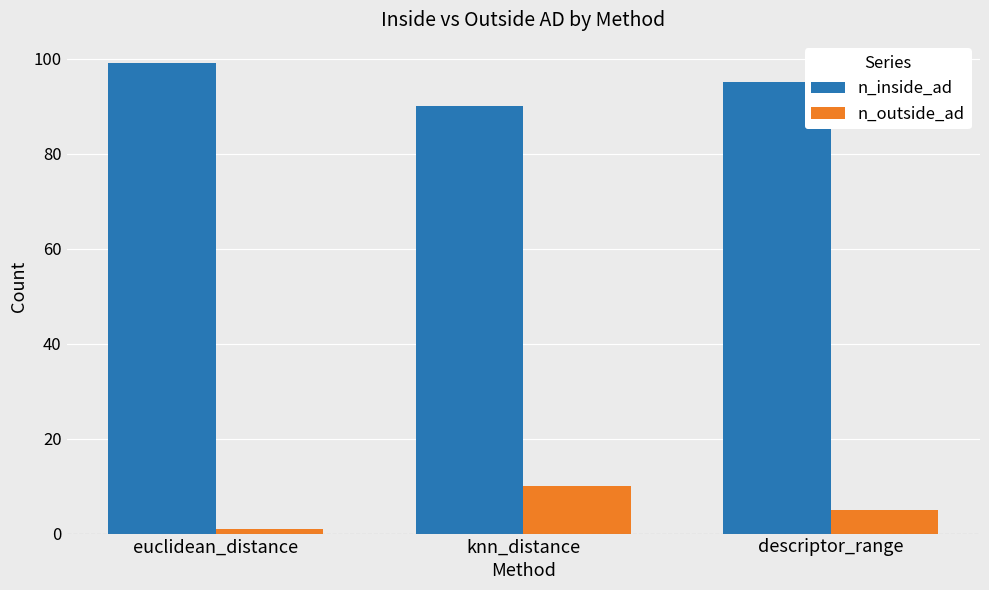

What are all the series names shown in the legend?

n_inside_ad, n_outside_ad